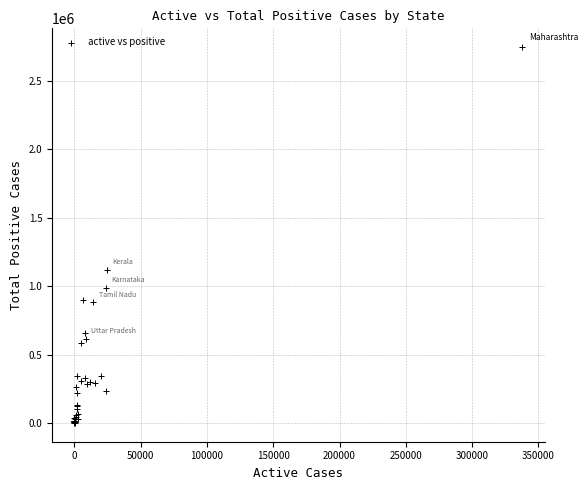

What Y value in the scatter plot is closest to 1373116?

1119542